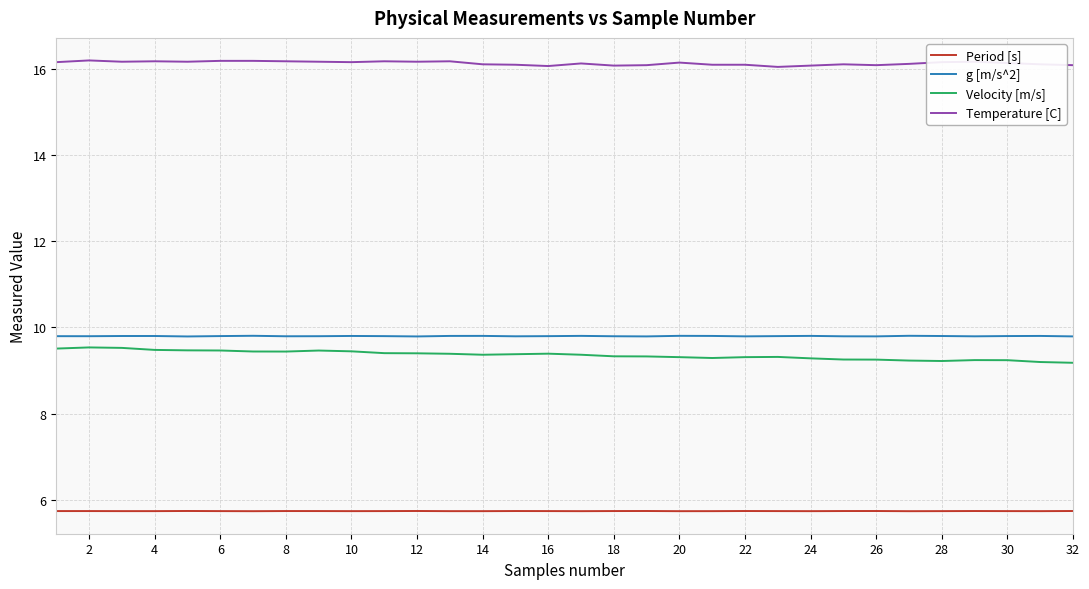

How many lines are shown in the chart?

4